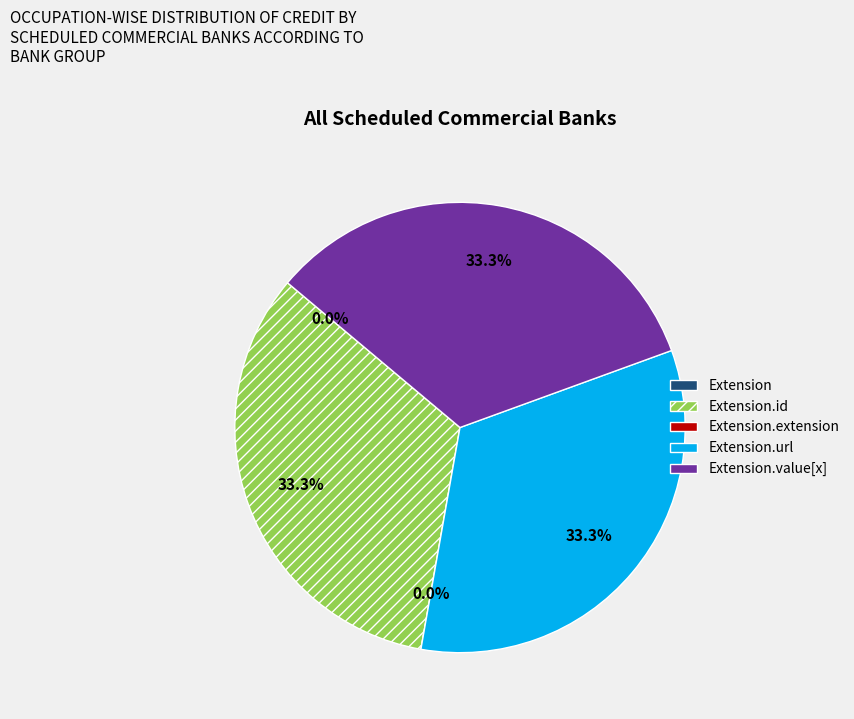

How many segments does this pie chart have?

5